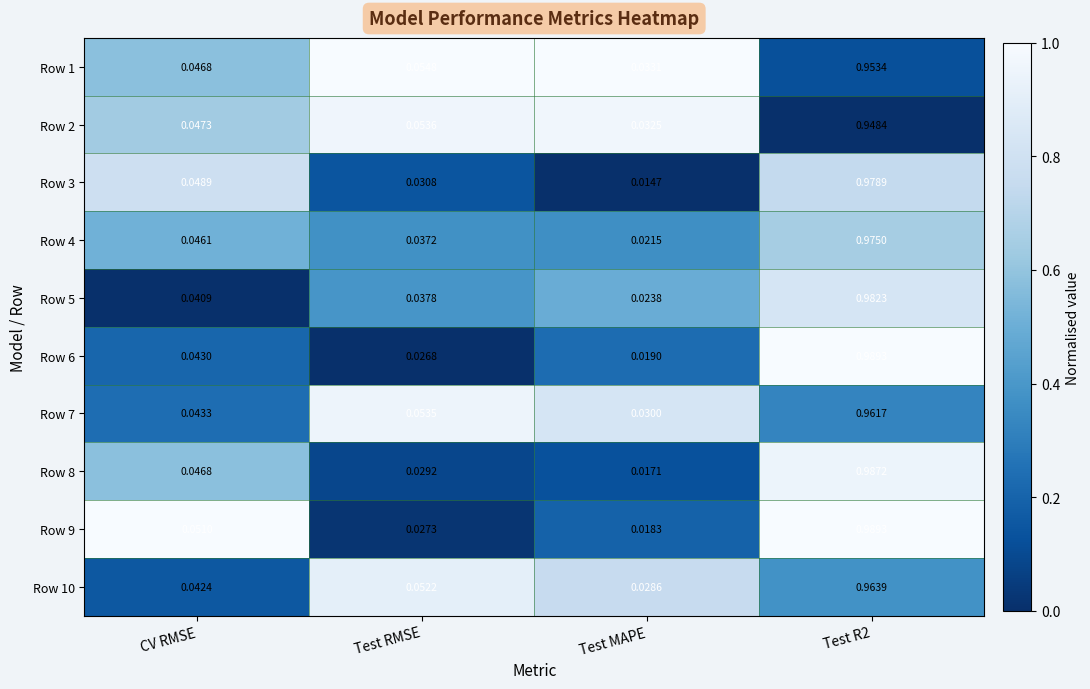

Where is Row 7 nearest to the value 0?

Test MAPE